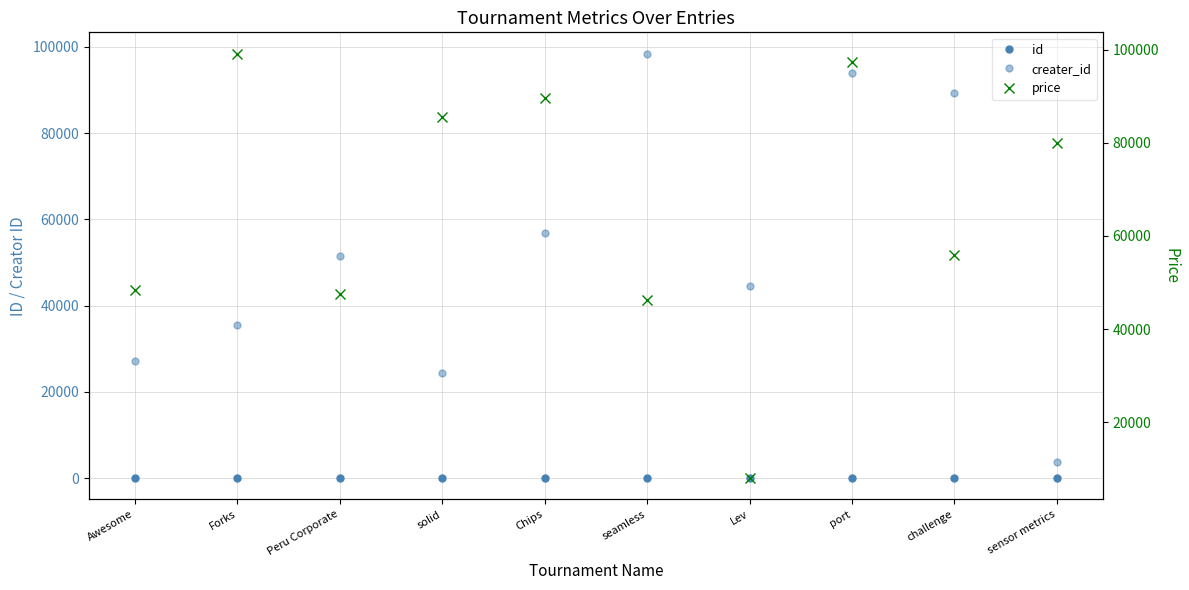

How many interior local valleys does the creater_id series have?

2